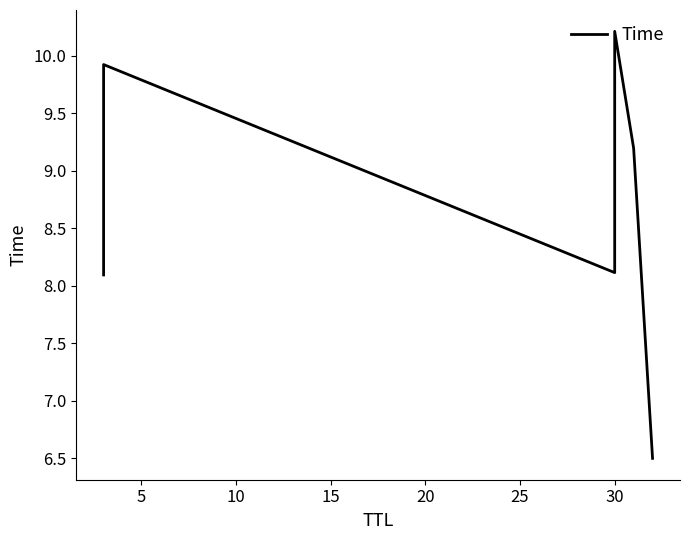

What is the value of the 5th point from the left?

9.2